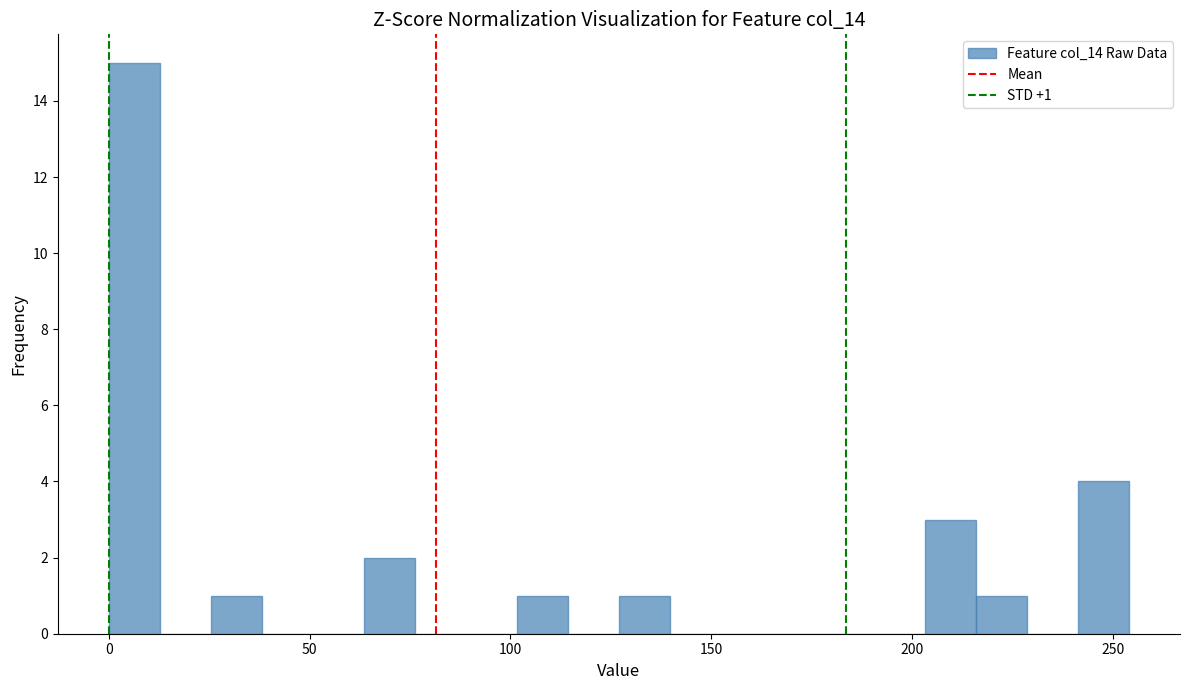

Read against the x-axis, roughly where is the centre of the tallest bar?

5